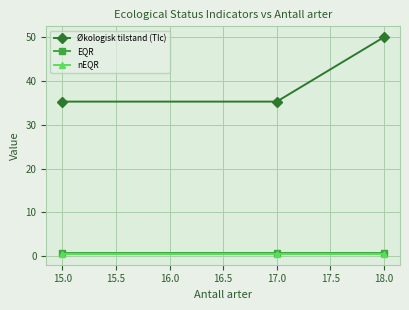

At which category does the chart reach its peak across all series?

18.0